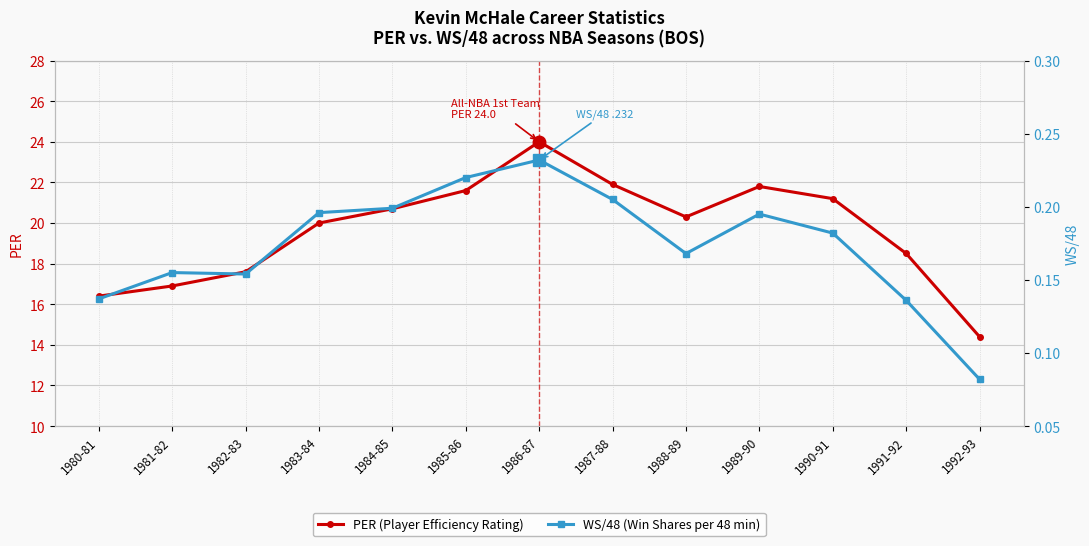

Is it true that PER (Player Efficiency Rating) equals 14.4 at 1992-93?

True